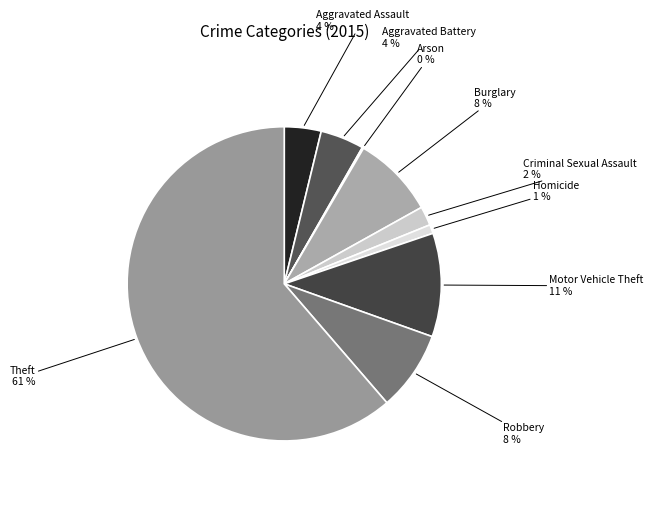

To the nearest percent, what portion does Aggravated Battery represent?

4%